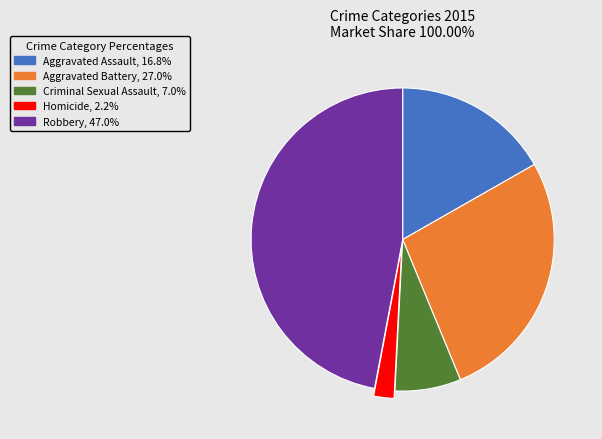

Which category has the smallest portion of the pie?

Homicide